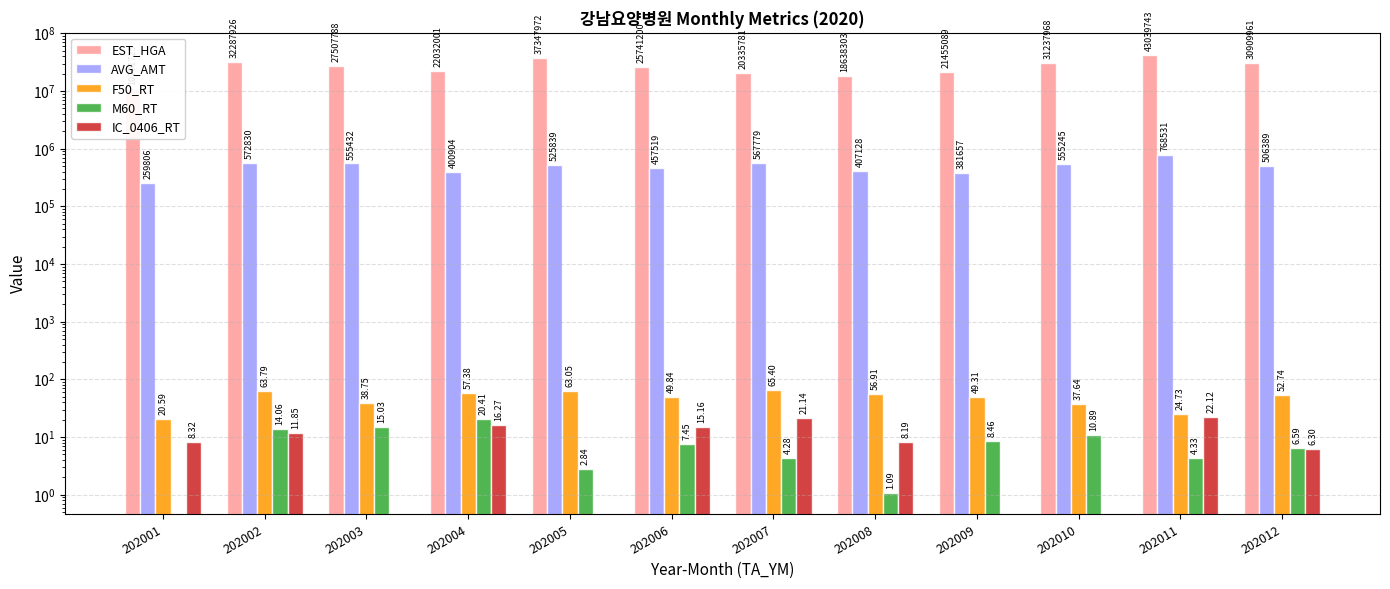

Reading right to left, what are all the values shown in this chart?

EST_HGA: 202012=30909961.0	202011=43039743.0	202010=31237968.0	202009=21455089.0	202008=18638303.0	202007=20335781.0	202006=25741200.0	202005=37347972.0	202004=22032001.0	202003=27507788.0	202002=32287926.0	202001=10701725.0
AVG_AMT: 202012=506389.0	202011=768531.0	202010=555245.0	202009=381657.0	202008=407128.0	202007=567779.0	202006=457519.0	202005=525839.0	202004=400904.0	202003=555432.0	202002=572830.0	202001=259806.0
F50_RT: 202012=52.7	202011=24.7	202010=37.6	202009=49.3	202008=56.9	202007=65.4	202006=49.8	202005=63.0	202004=57.4	202003=38.8	202002=63.8	202001=20.6
M60_RT: 202012=6.6	202011=4.3	202010=10.9	202009=8.5	202008=1.1	202007=4.3	202006=7.5	202005=2.8	202004=20.4	202003=15.0	202002=14.1	202001=0.0
IC_0406_RT: 202012=6.3	202011=22.1	202010=0.0	202009=0.0	202008=8.2	202007=21.1	202006=15.2	202005=0.0	202004=16.3	202003=0.0	202002=11.8	202001=8.3